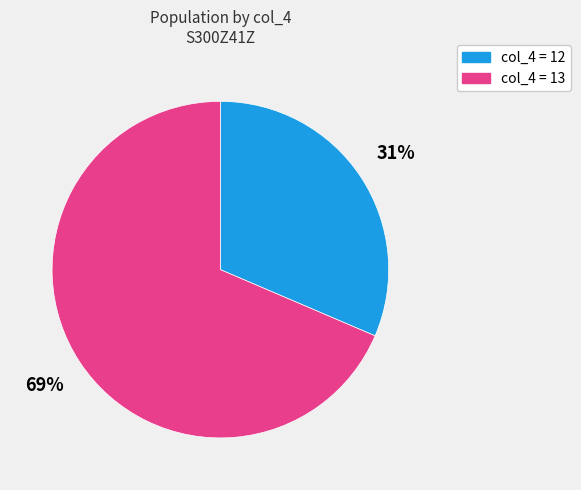

To the nearest percent, what is the average slice percentage?

50%